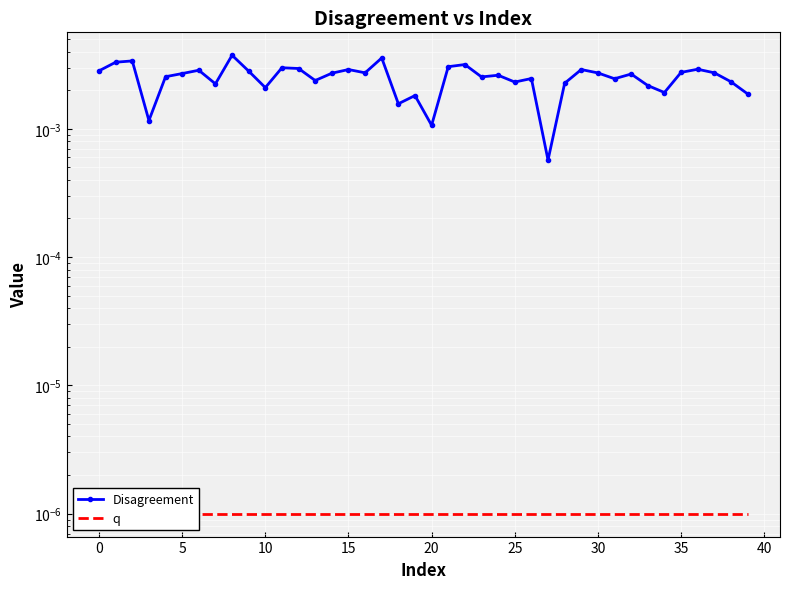

True or false: q has more than 1 points higher than both neighbors.

False